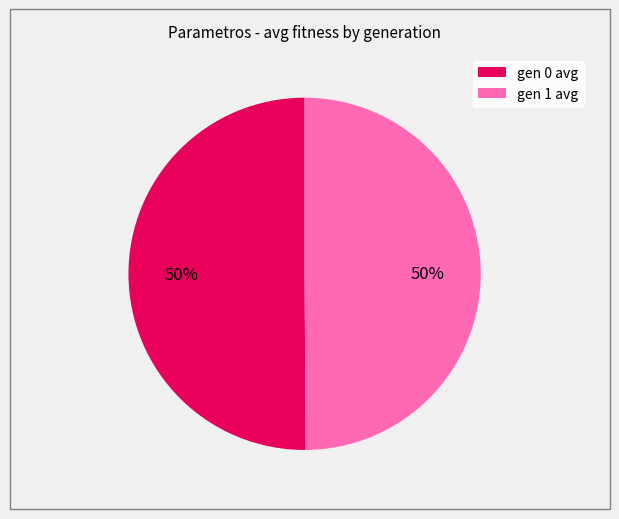

To the nearest percent, what is the combined percentage of gen 1 avg and gen 0 avg?

100%